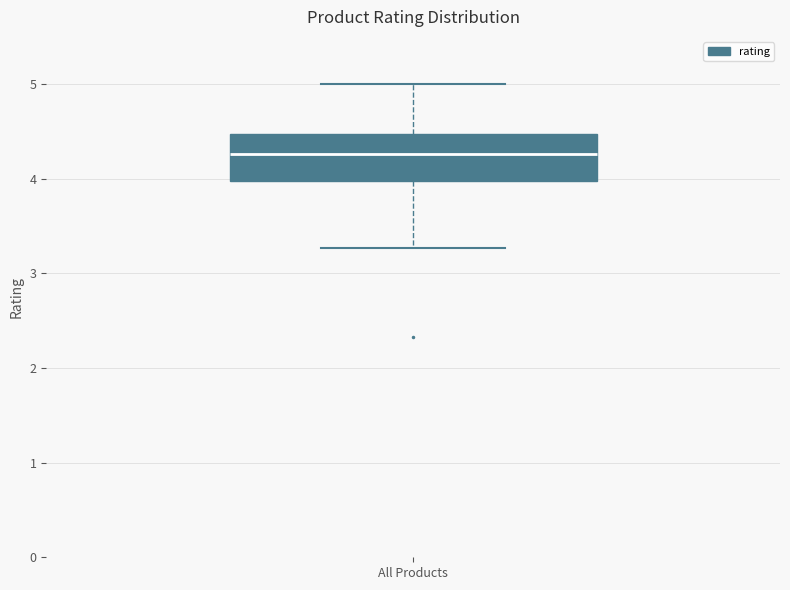

Transcribe this box plot: give where the median line is, the range the box spans, and where the two whiskers end, as read against the y-axis. The values are not printed on the chart, so give them approximately, as read against the axis.

median 4.3, box 4.0 to 4.5, whiskers 3.3 to 5.0